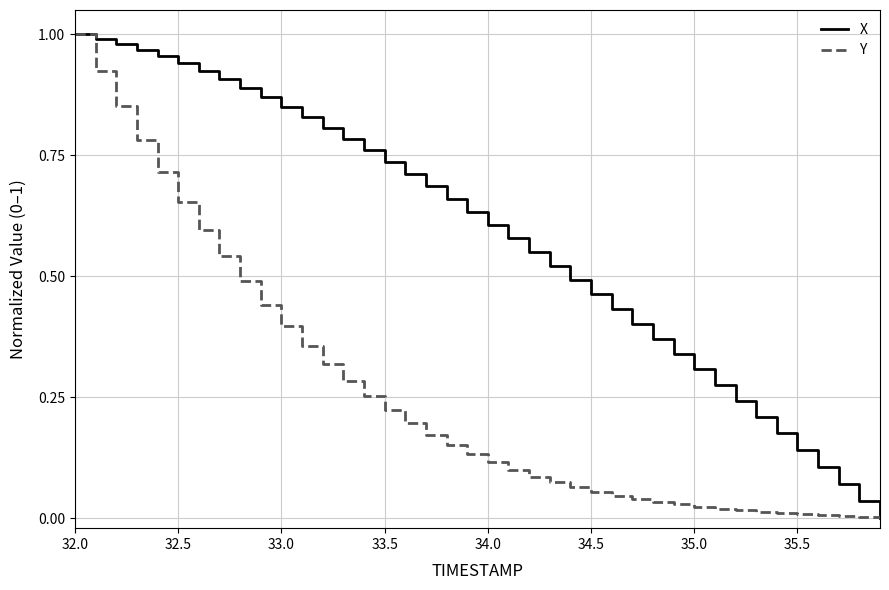

Which series has the largest total across all categories?

X